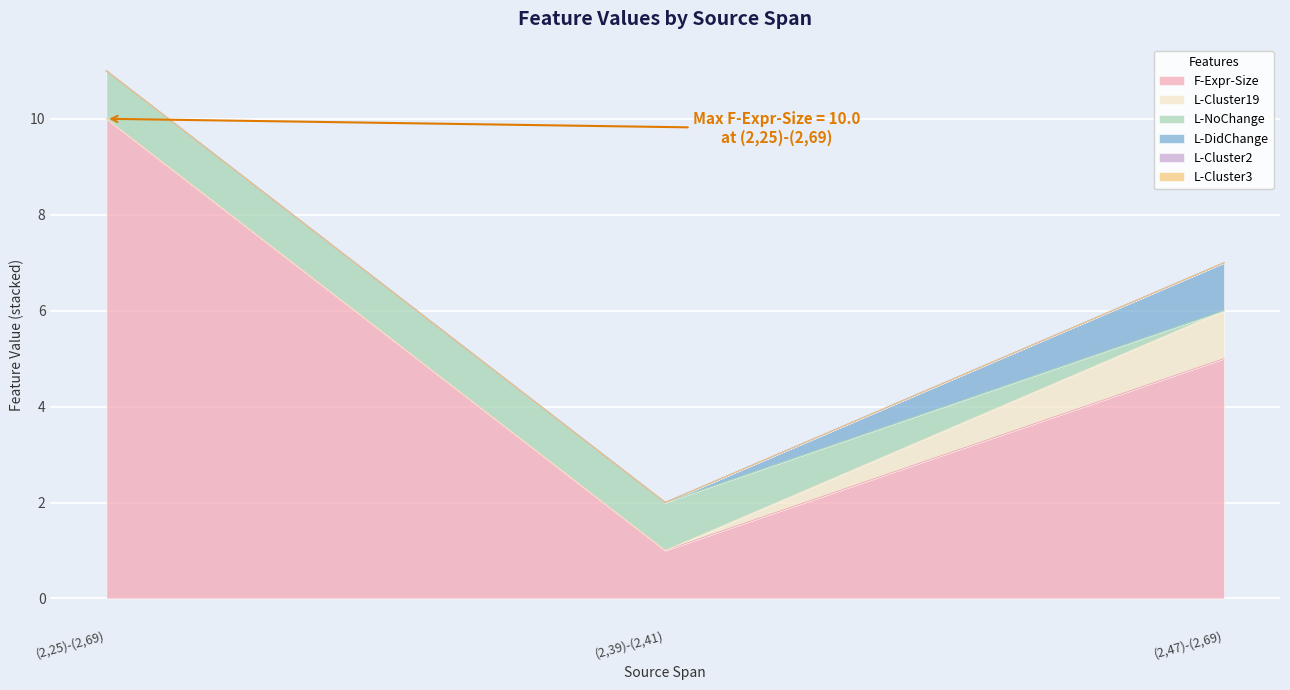

Reading left to right, extract all data points from this chart.

F-Expr-Size: (2,25)-(2,69)=10	(2,39)-(2,41)=1	(2,47)-(2,69)=5
L-Cluster19: (2,25)-(2,69)=0	(2,39)-(2,41)=0	(2,47)-(2,69)=1
L-NoChange: (2,25)-(2,69)=1	(2,39)-(2,41)=1	(2,47)-(2,69)=0
L-DidChange: (2,25)-(2,69)=0	(2,39)-(2,41)=0	(2,47)-(2,69)=1
L-Cluster2: (2,25)-(2,69)=0	(2,39)-(2,41)=0	(2,47)-(2,69)=0
L-Cluster3: (2,25)-(2,69)=0	(2,39)-(2,41)=0	(2,47)-(2,69)=0